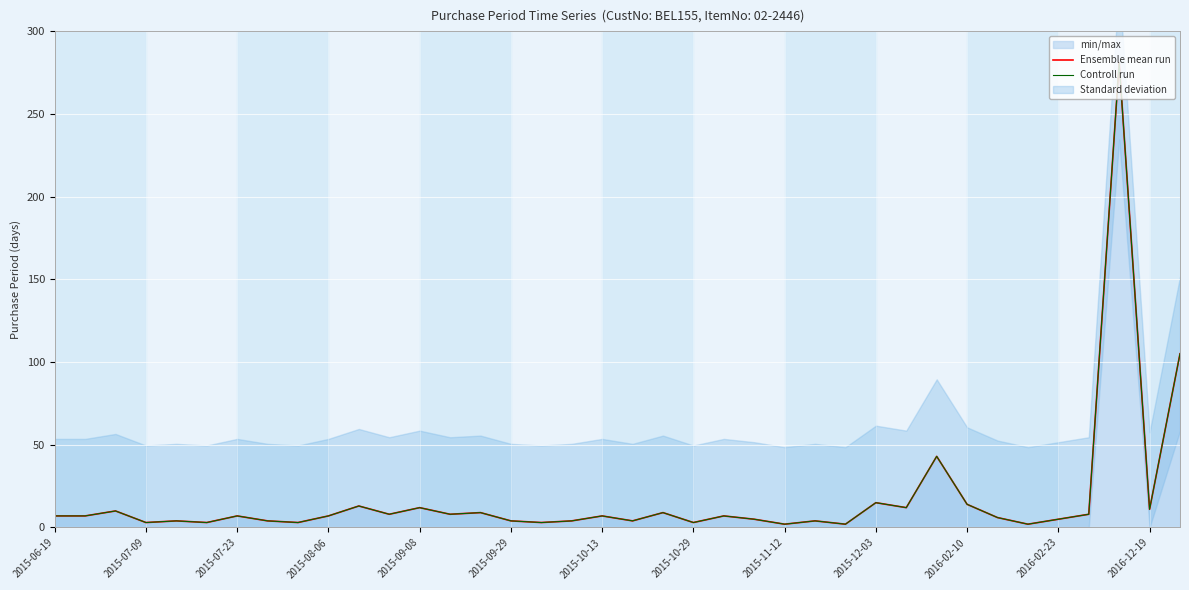

The value of Ensemble mean run at 2016-12-19 is 11. True or false?

True